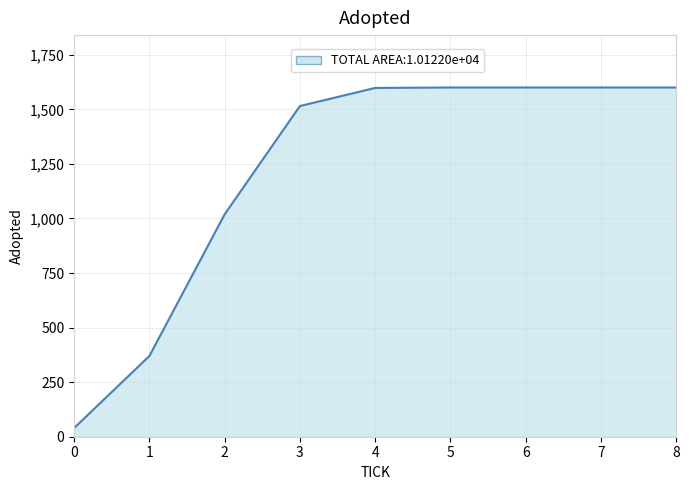

Is it true that the value at 6 is 2395?

False